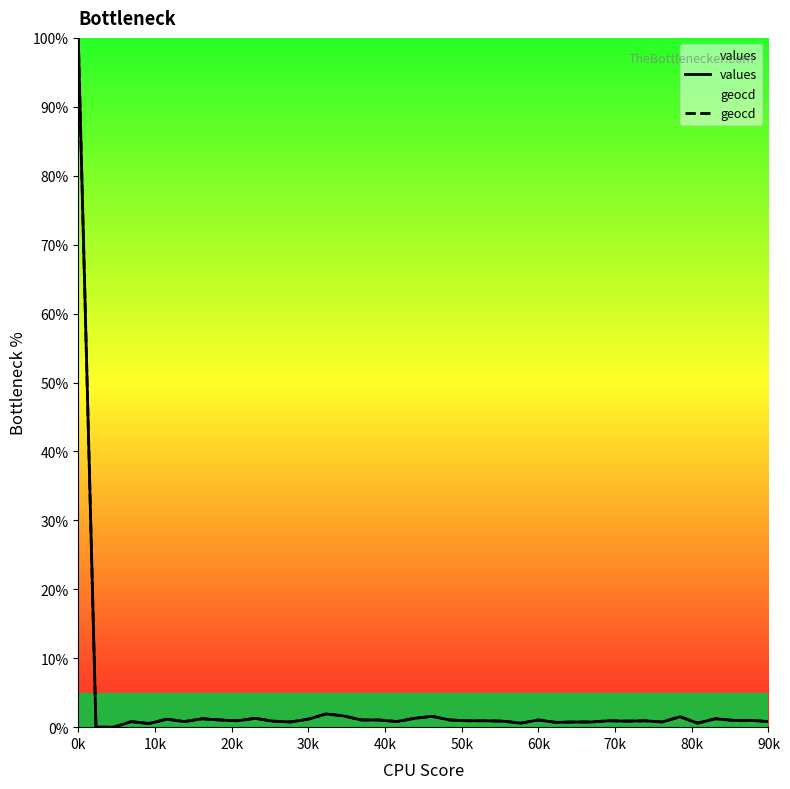

At which category is the sum across all series the highest?

0k